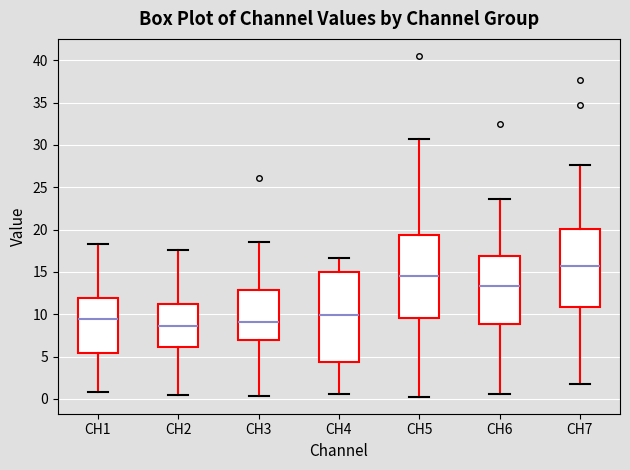

Reading left to right, transcribe this box plot: for each box, give where its median line is, the range the box spans, and where its two whiskers end, as read against the y-axis. The values are not printed on the chart, so give them approximately, as read against the axis.

CH1: median 9.5, box 5.5 to 12.0, whiskers 1.0 to 18.5
CH2: median 8.5, box 6.0 to 11.5, whiskers 0.5 to 17.5
CH3: median 9.0, box 7.0 to 13.0, whiskers 0.5 to 18.5
CH4: median 10.0, box 4.5 to 15.0, whiskers 0.5 to 16.5
CH5: median 14.5, box 9.5 to 19.5, whiskers 0.5 to 30.5
CH6: median 13.5, box 9.0 to 17.0, whiskers 0.5 to 23.5
CH7: median 15.5, box 11.0 to 20.0, whiskers 2.0 to 27.5